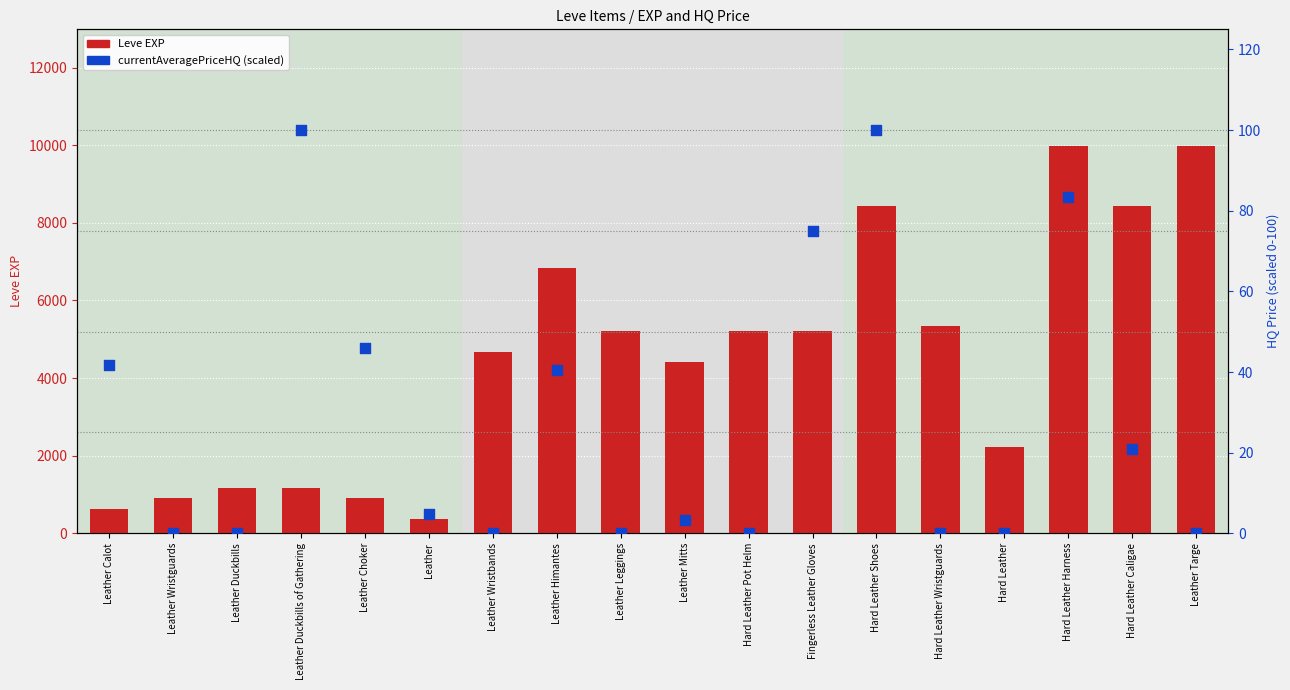

At how many categories does at least one series exceed 2288?

11